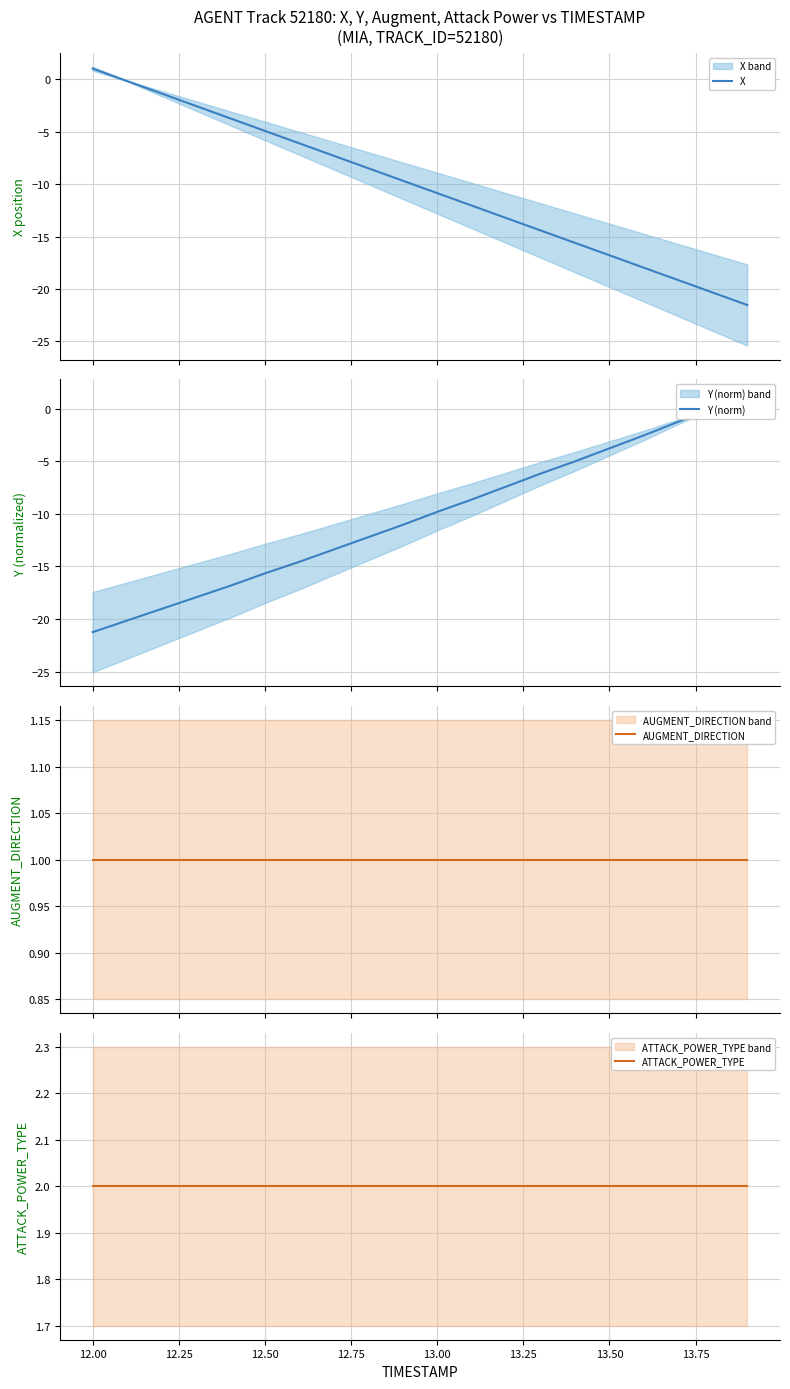

What are all the series names shown in the legend?

X, Y (norm), AUGMENT_DIRECTION, ATTACK_POWER_TYPE